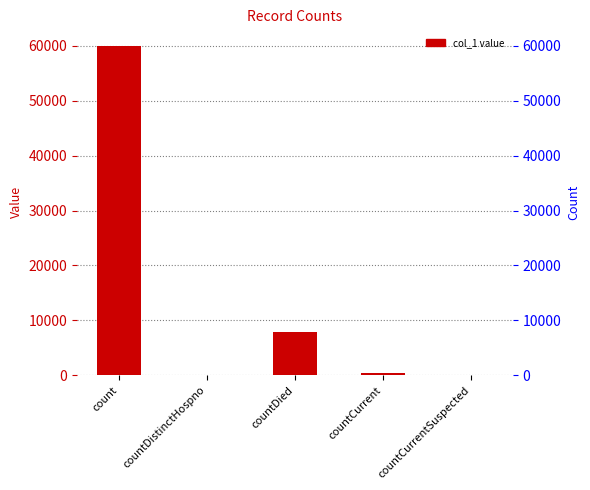

Reading left to right, what are all the values shown in this chart?

59982	0	7912	473	0